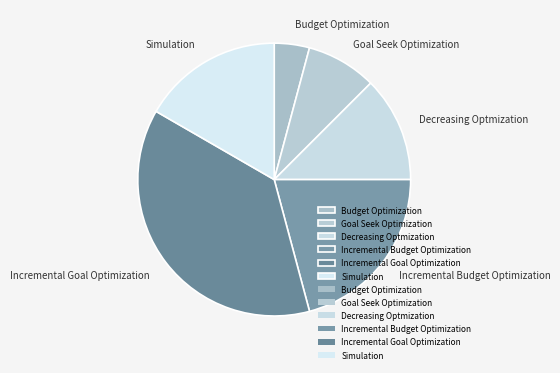

Approximately how many times larger is the value at Incremental Goal Optimization compared to Simulation?

2.2